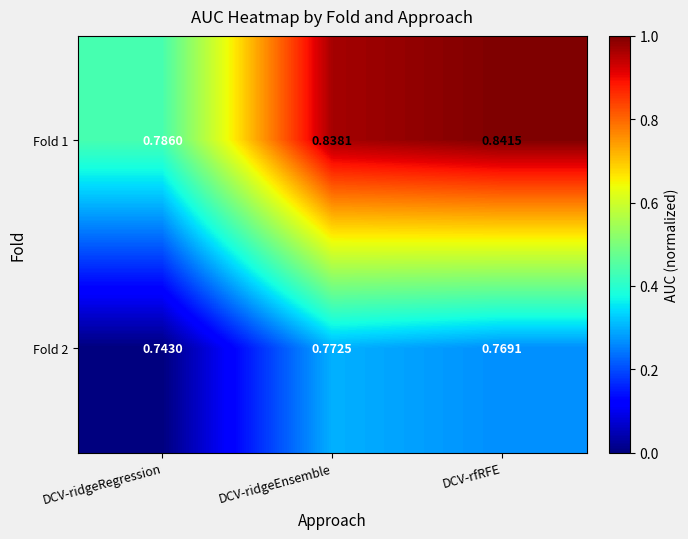

At which label is Fold 2 closest to 0?

DCV-ridgeRegression